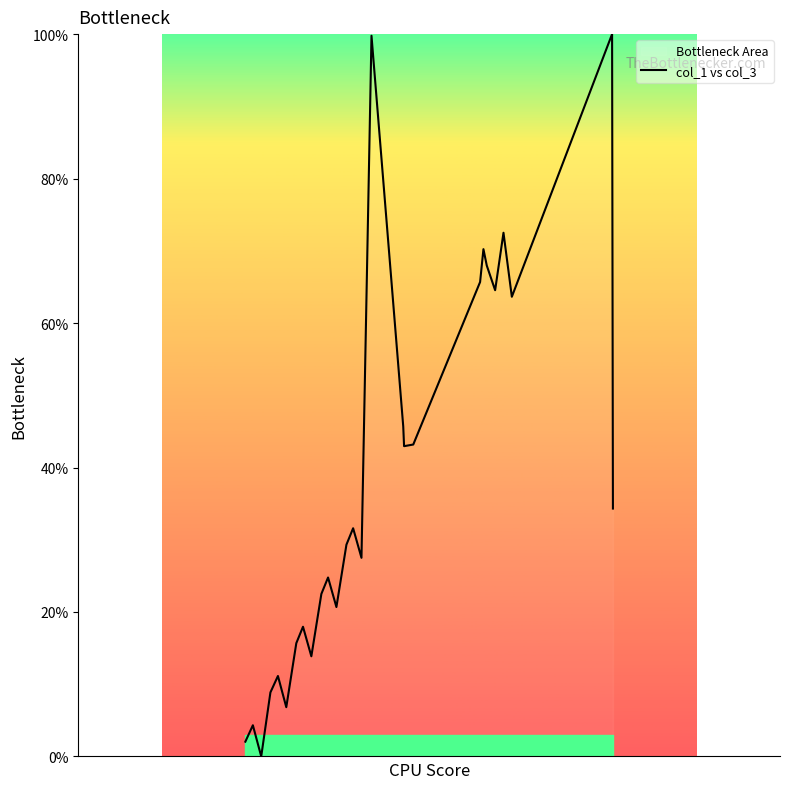

What is the difference between the maximum and minimum values?

100.0